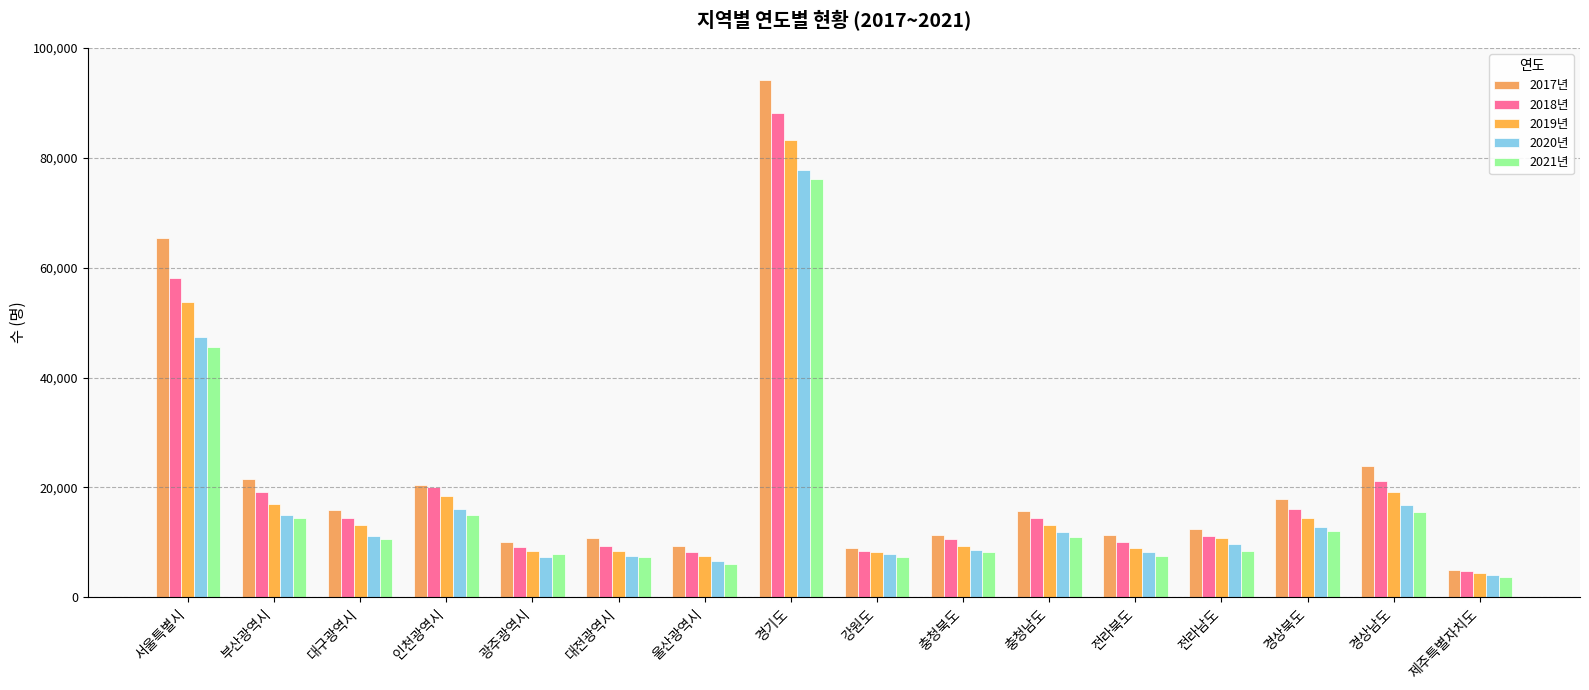

True or false: 2018년 has a value of 6974 at 전라북도.

False